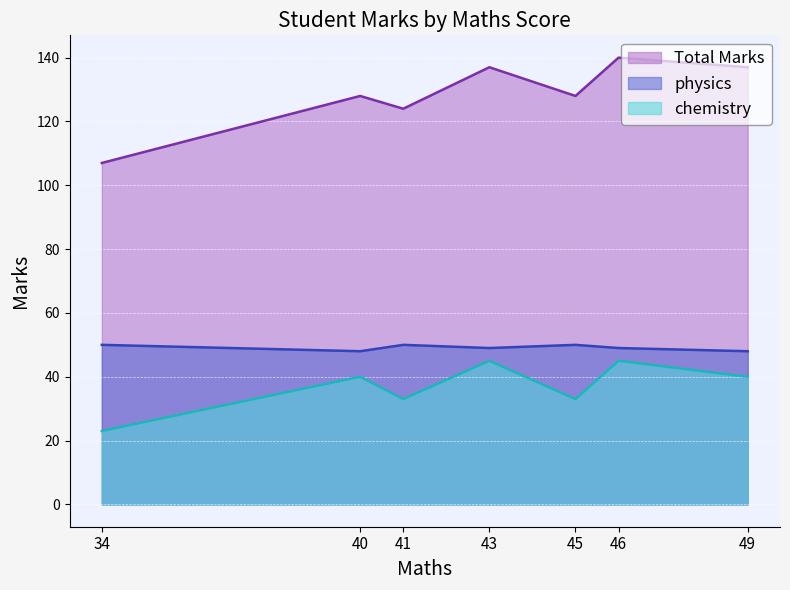

What is the lowest value of the physics series?

48